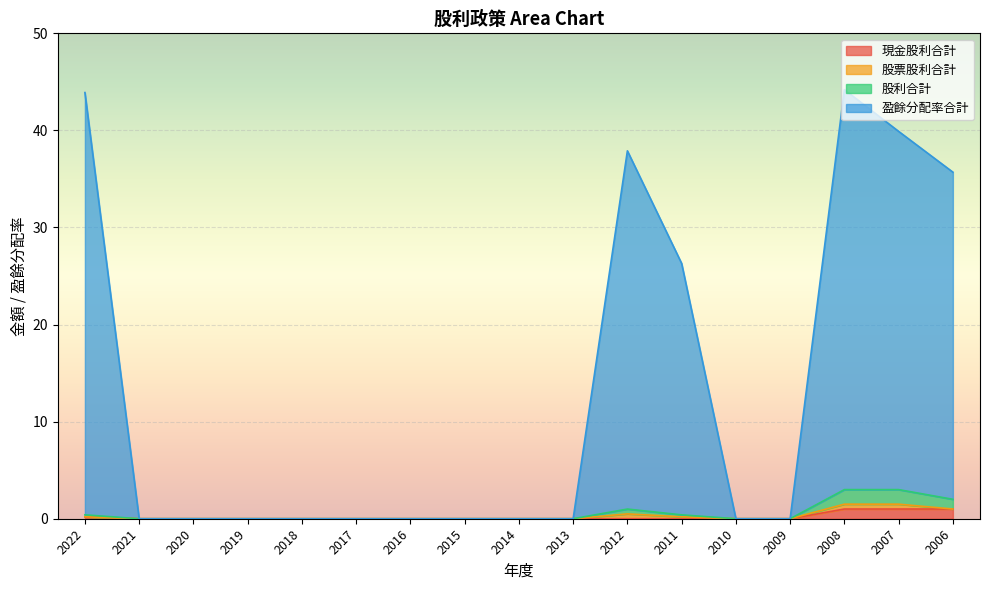

How many data points in 盈餘分配率合計 are above 0?

6